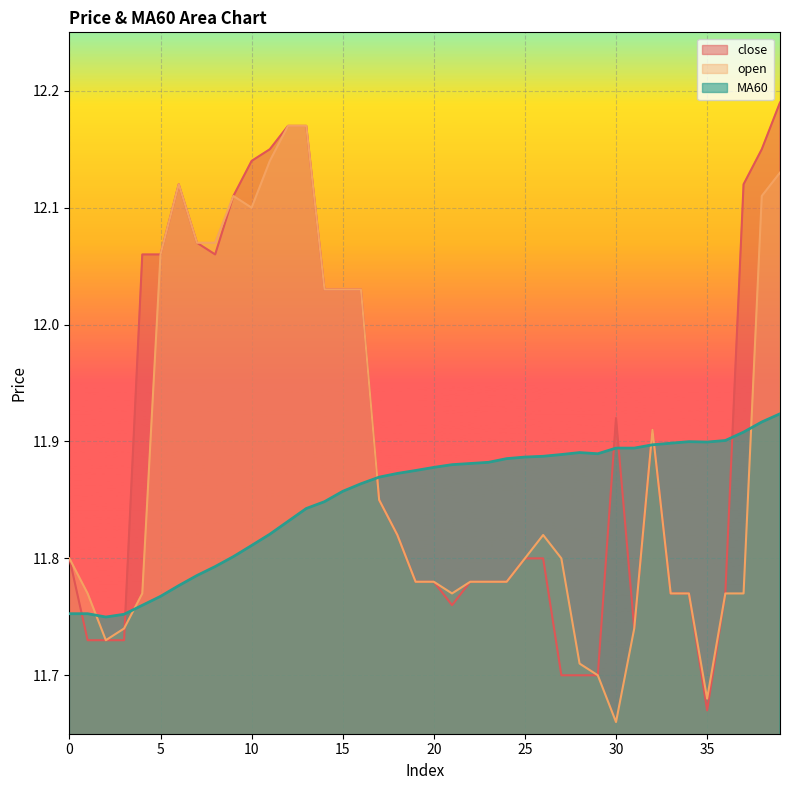

What is the sum of all open values?

475.4